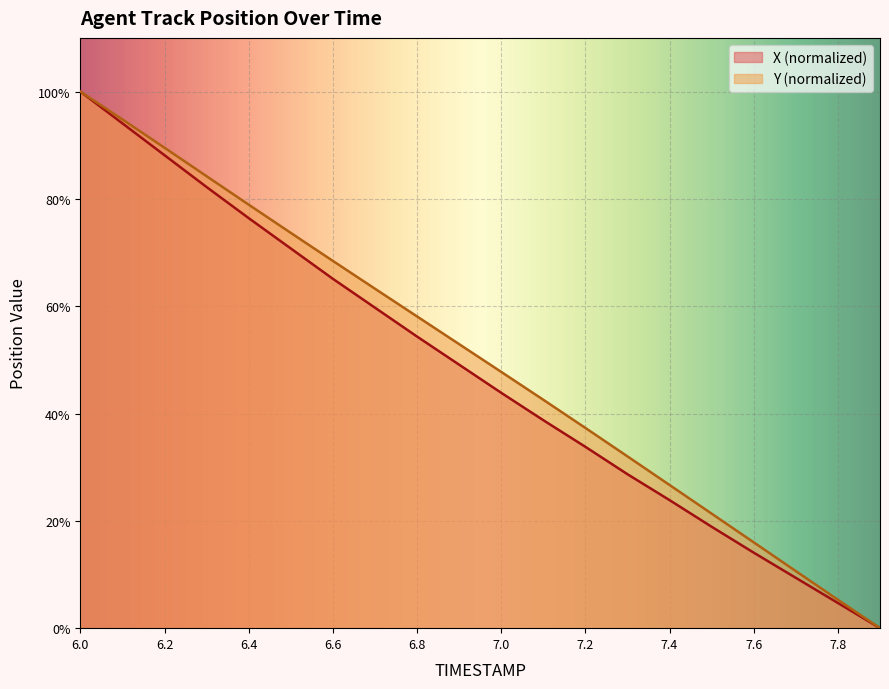

What is the total value across all series at 7.6?

30.1